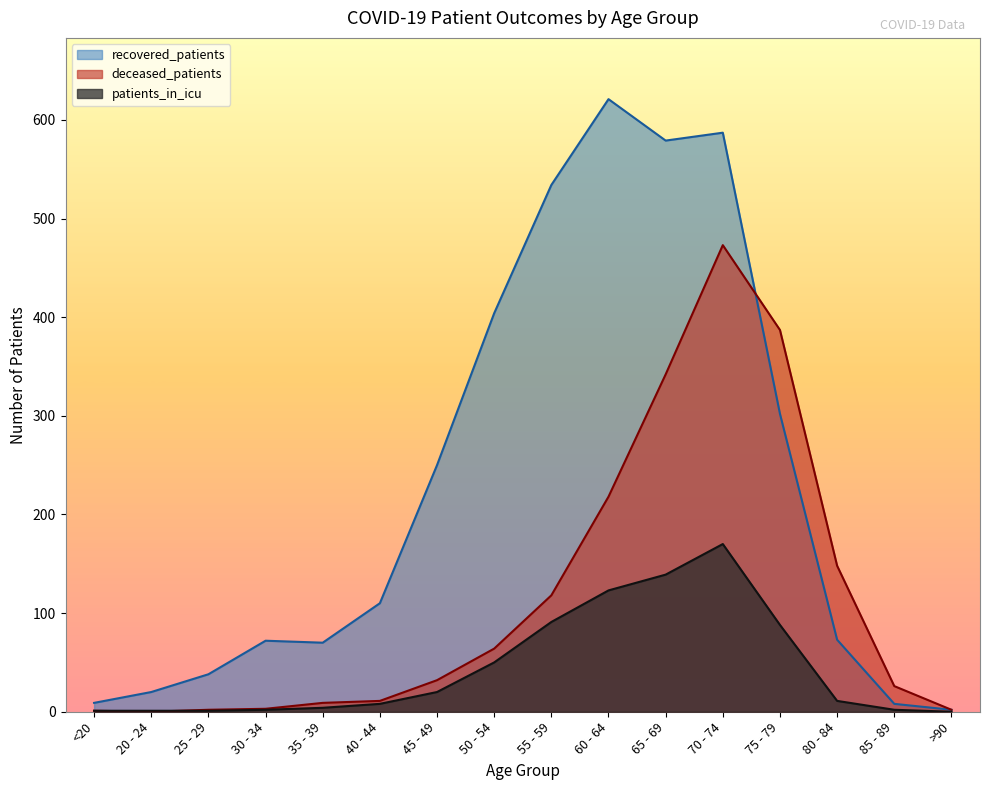

Is it true that deceased_patients equals 219 at 75 - 79?

False